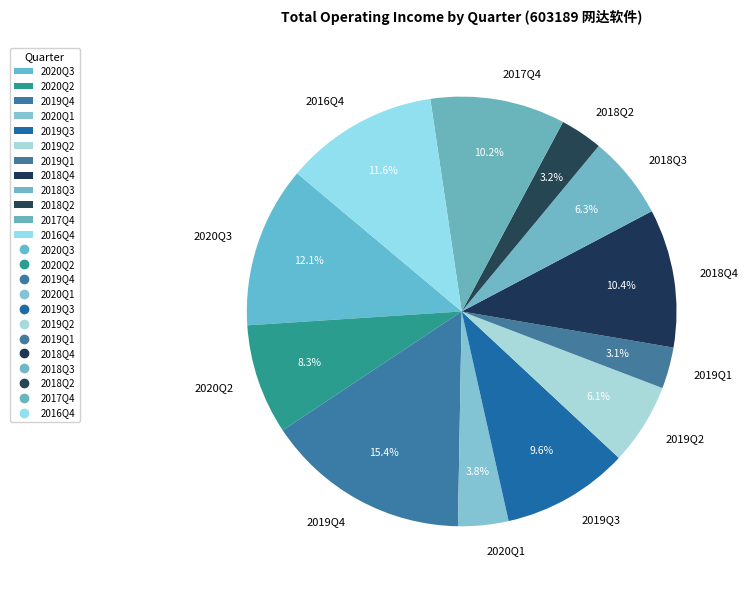

How many slices are in this pie chart?

12